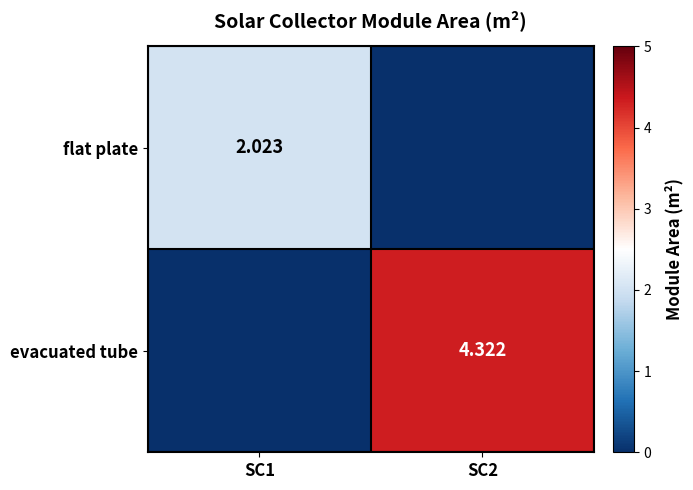

Where is flat plate nearest to the value 1?

SC2